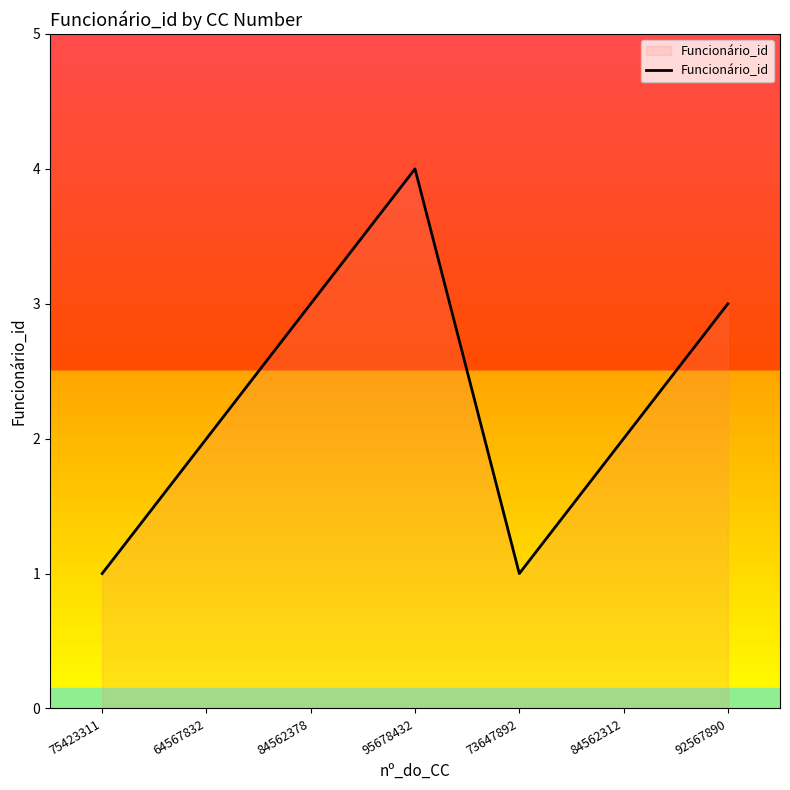

How many lines are shown in the chart?

1